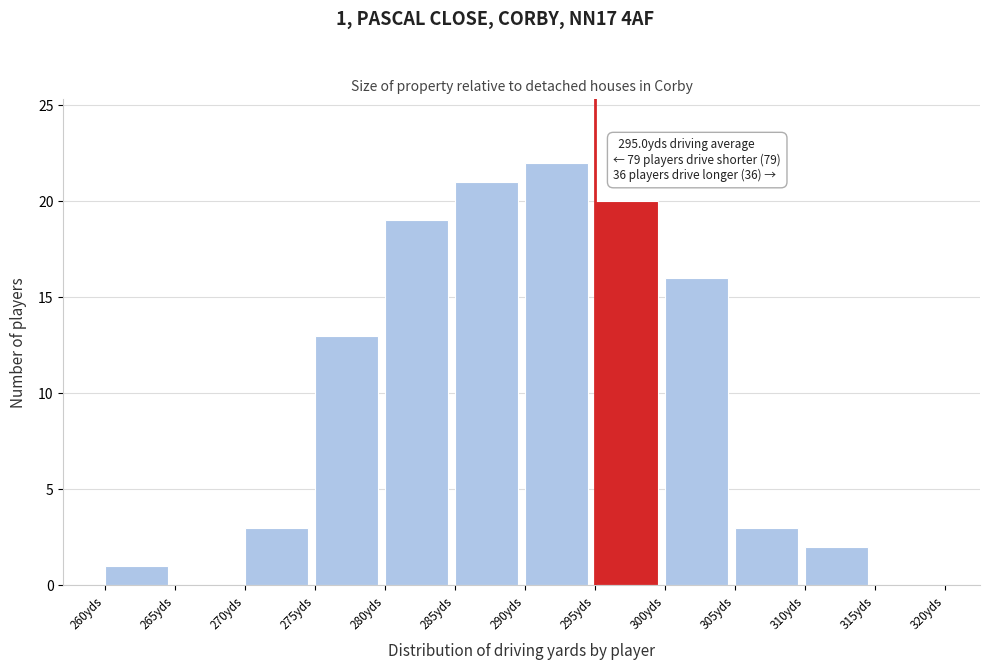

Which range on the x-axis has the tallest bar?

290 to 295